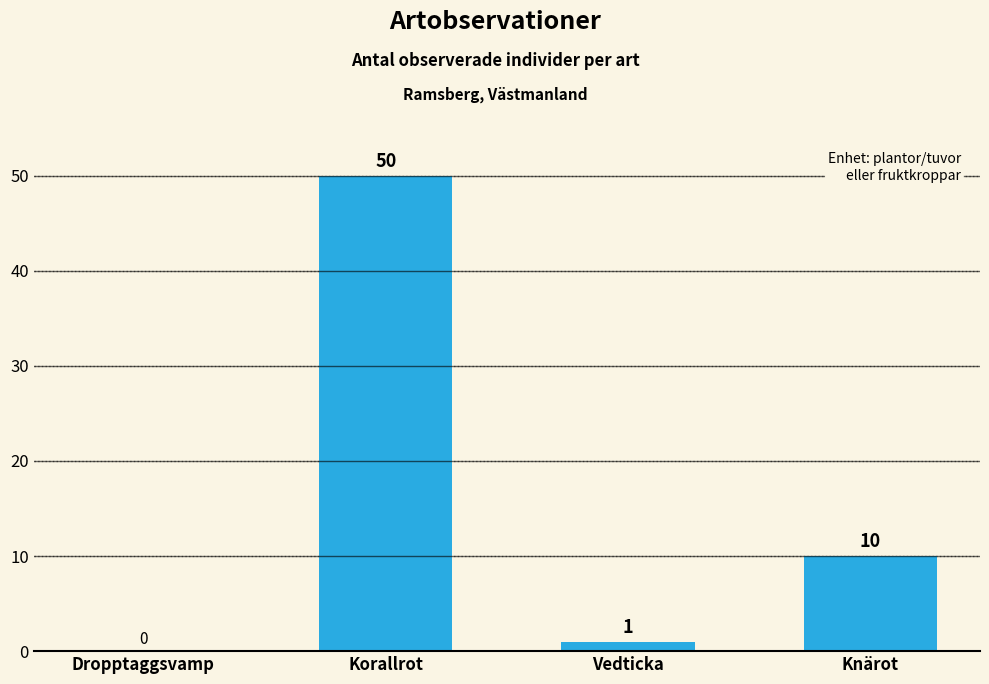

How many values are above zero?

3